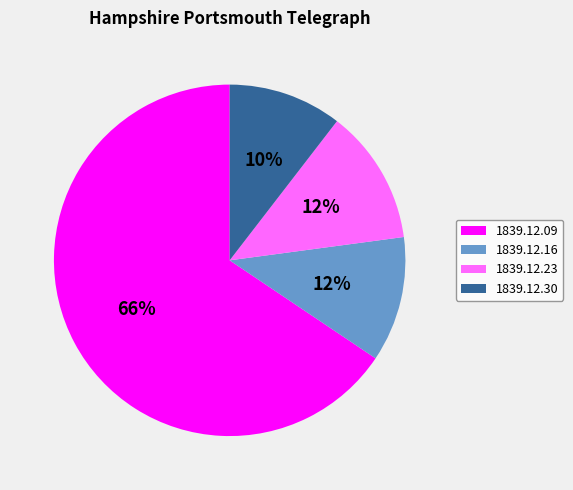

Combined, do 1839.12.09 and 1839.12.23 account for over 50%?

Yes